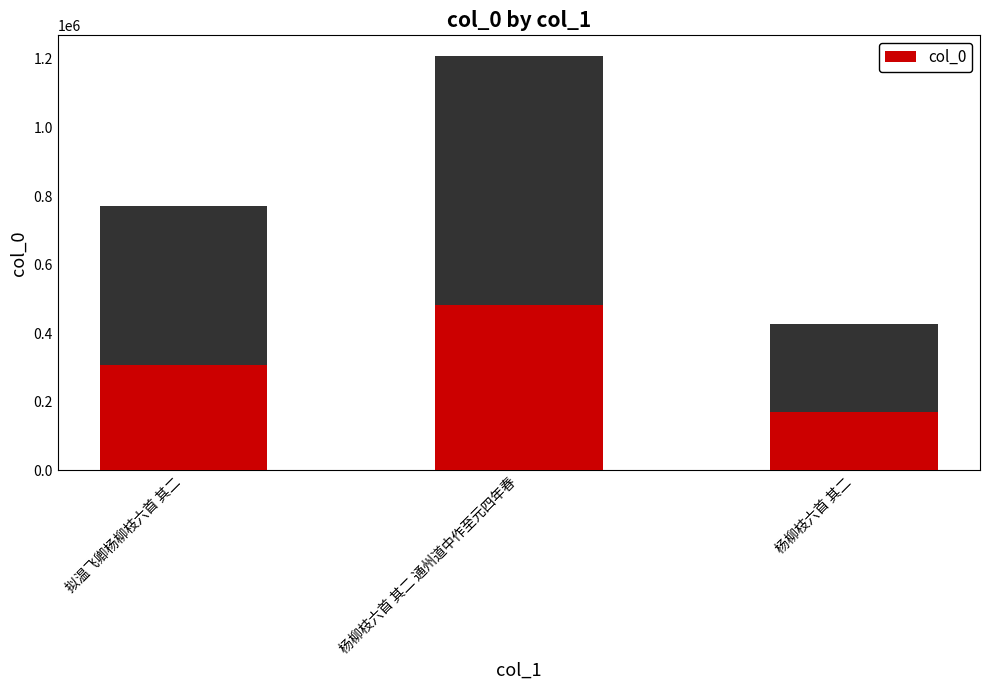

What is the difference between the values at 拟温飞卿杨柳枝六首 其二 and 杨柳枝六首 其二 通州道中作至元四年春?

437762